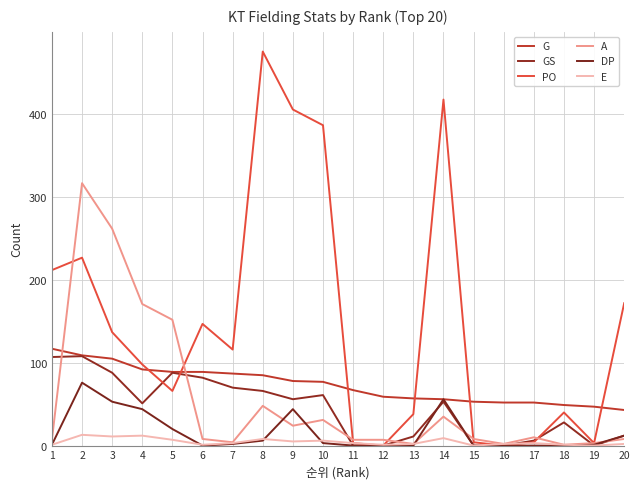

Does the chart have visible grid lines?

Yes